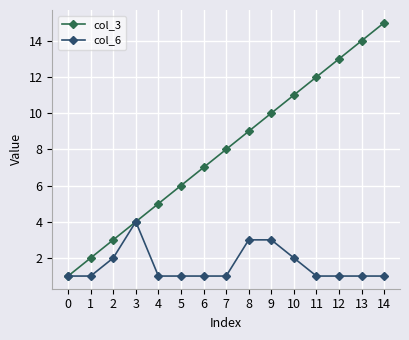

At 6, list the series in order from largest to smallest.

col_3, col_6